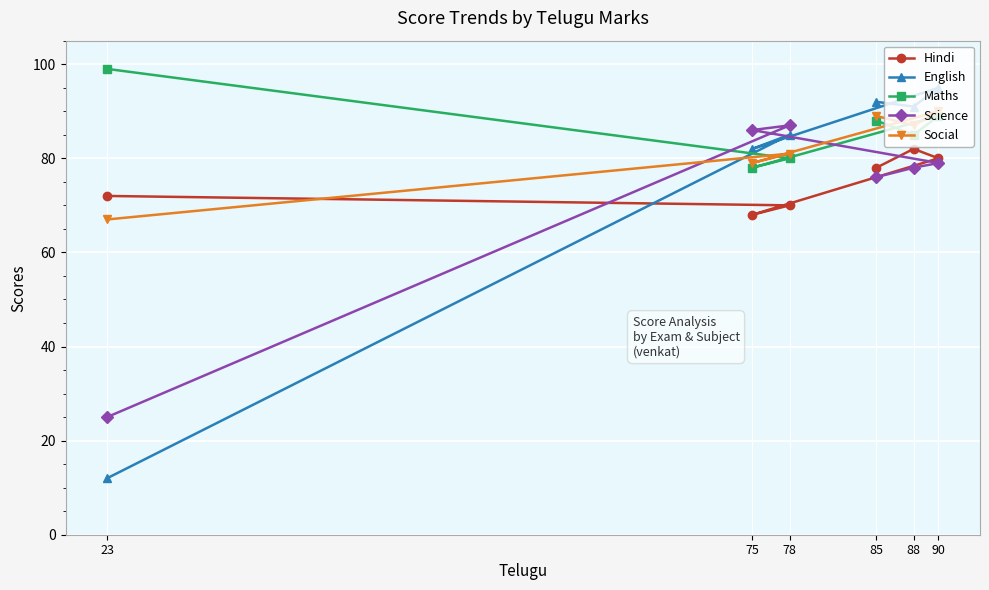

Reading right to left, extract all data points from this chart.

Hindi: 90=80	88=82	85=78	78=70	75=68	23=72
English: 90=95	88=91	85=92	78=85	75=82	23=12
Maths: 90=89	88=85	85=88	78=80	75=78	23=99
Science: 90=79	88=78	85=76	78=87	75=86	23=25
Social: 90=90	88=87	85=89	78=81	75=79	23=67